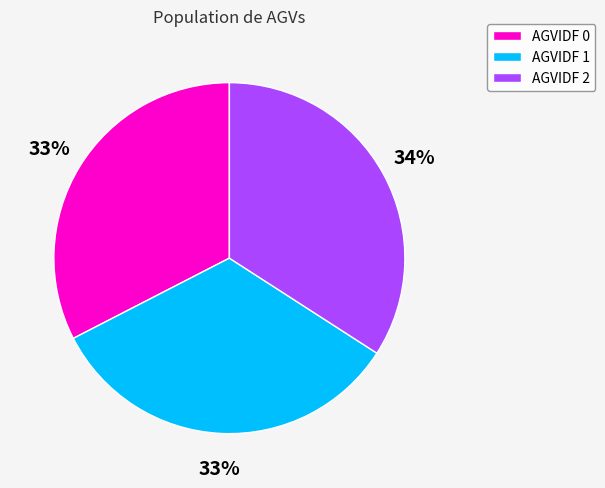

True or false: AGVIDF 2 accounts for 42% of the total.

False